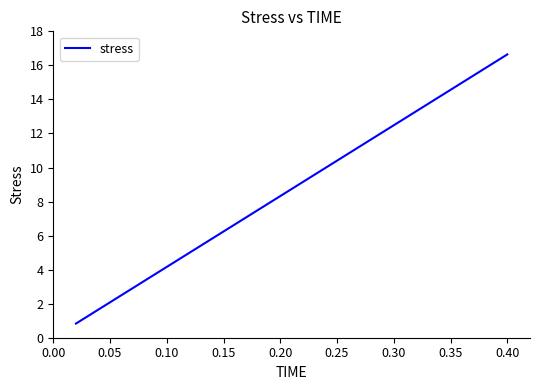

What is the greatest value displayed?

16.6